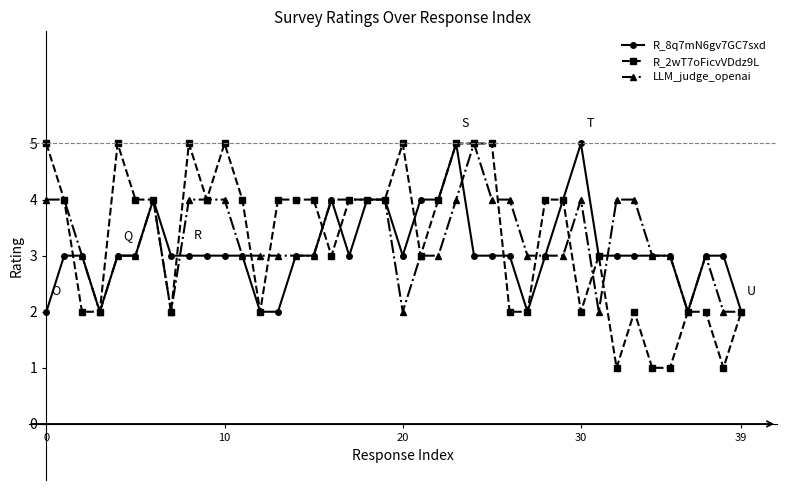

What is the sum of all R_2wT7oFicvVDdz9L values?

131